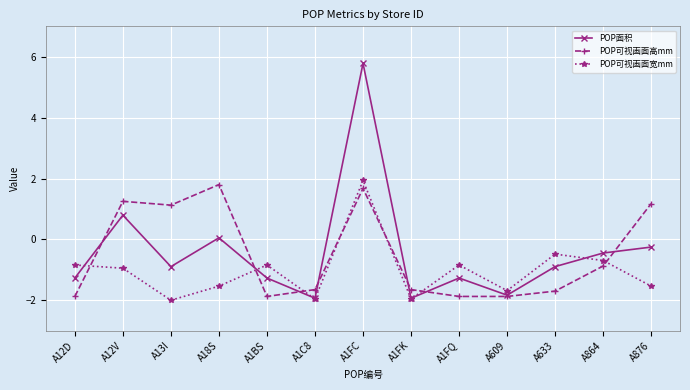

What is the difference between the POP可视画面宽mm values at A18S and A633?

1.1